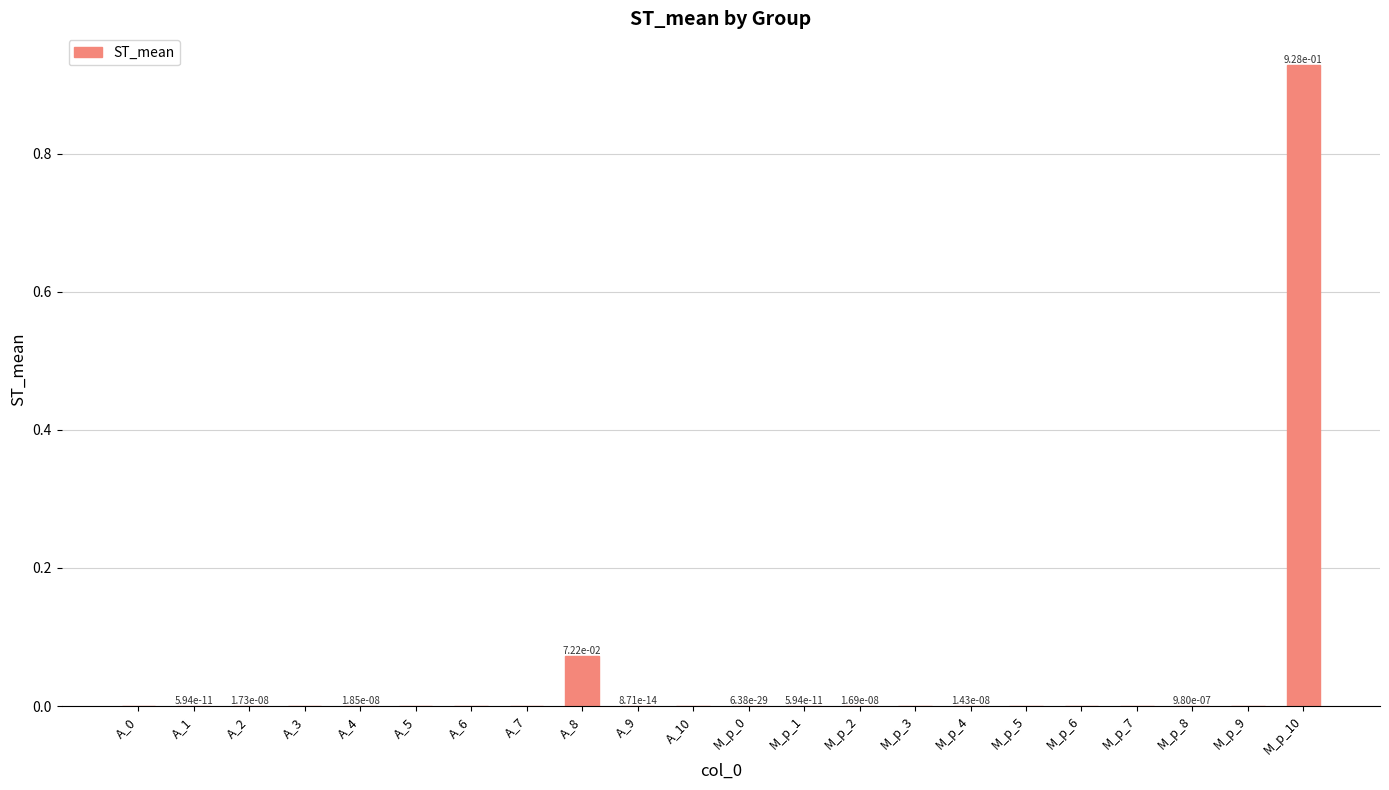

What is the sum of all values?

1.0